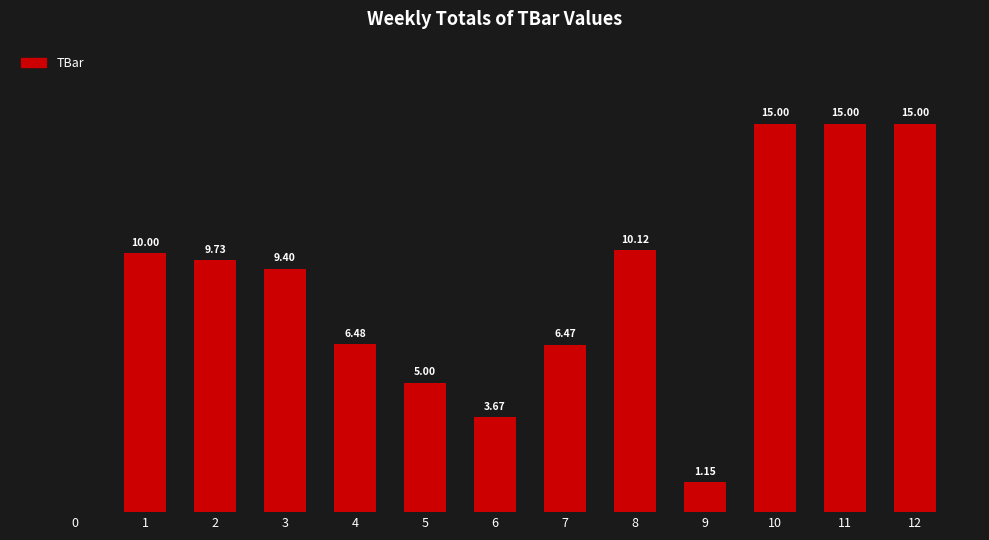

The value at 3 is 9.4. True or false?

True